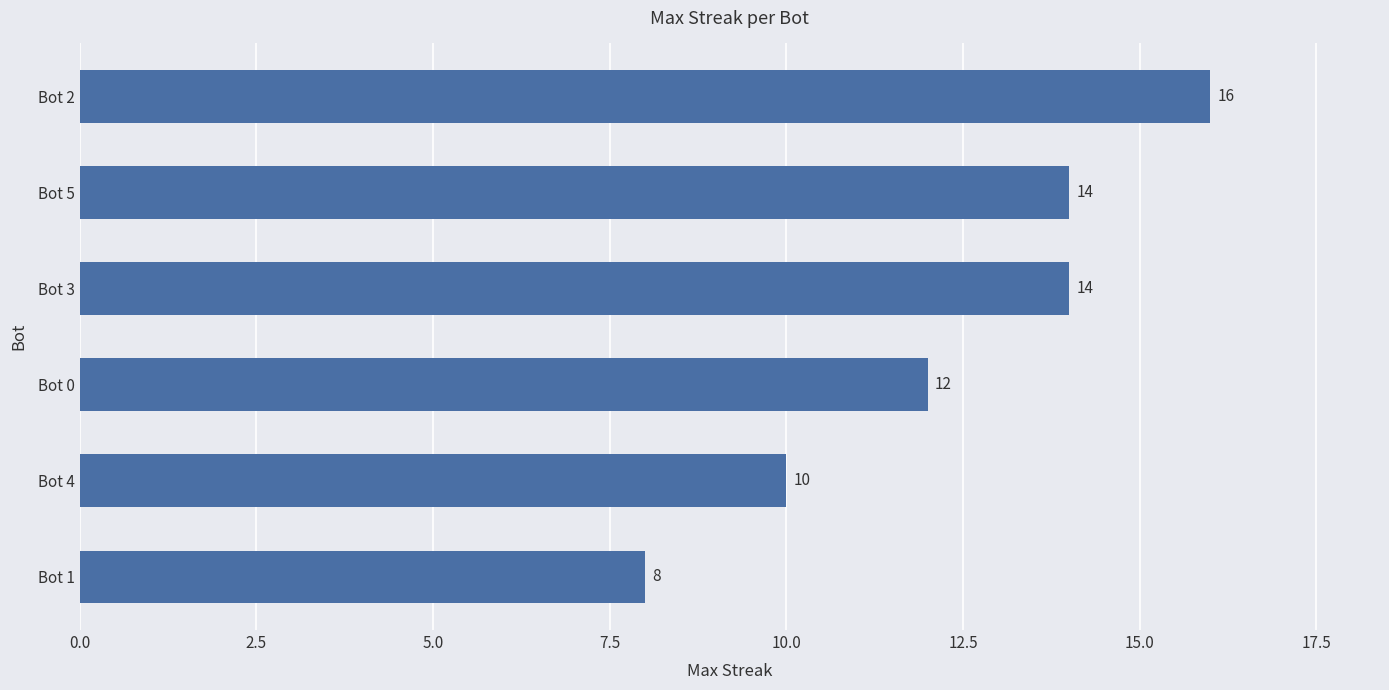

What is the ratio of the value at Bot 3 to the value at Bot 4?

1.4